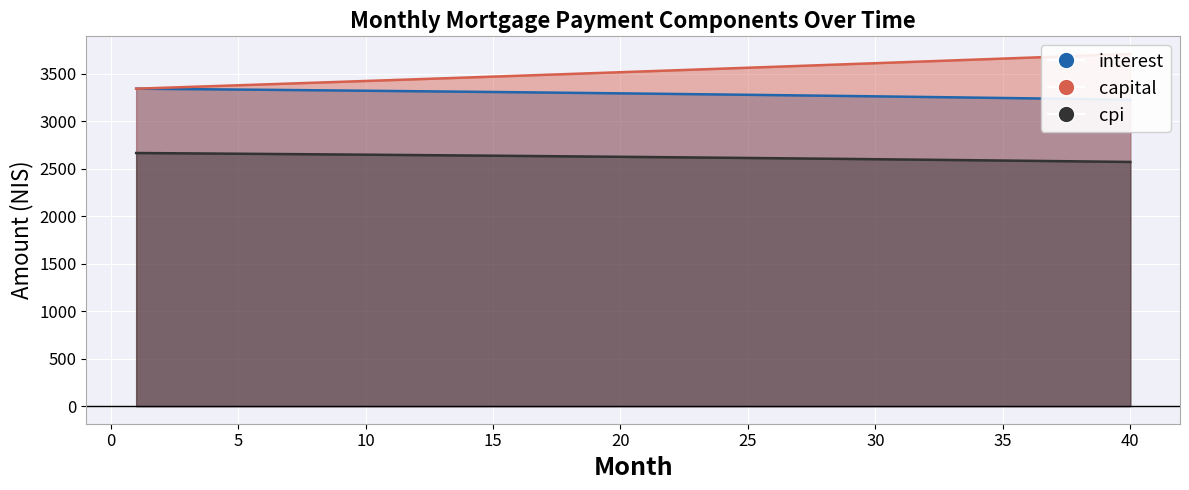

At how many categories does at least one series exceed 2783?

40